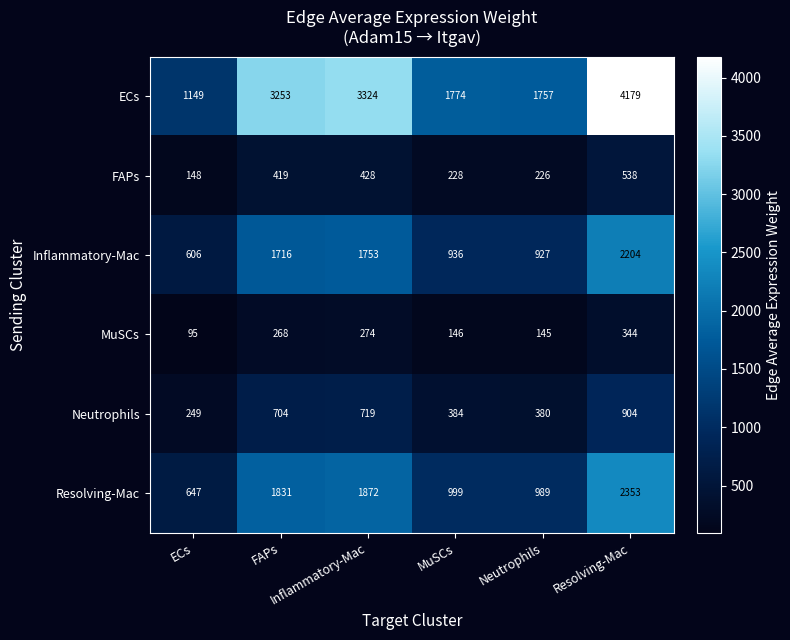

At how many categories does at least one series exceed 1001?

6